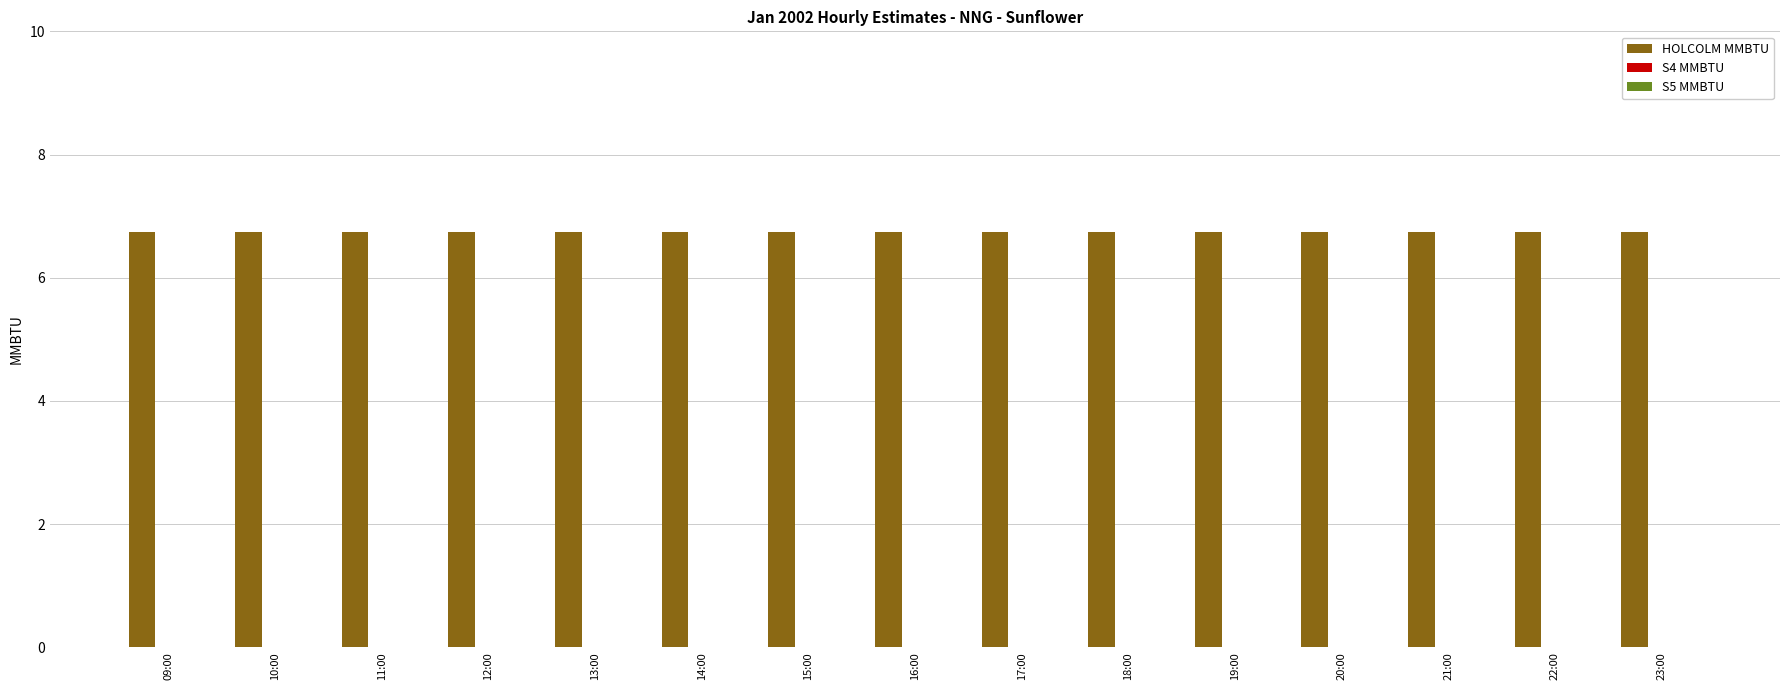

True or false: S4 MMBTU has a value of 0.0 at 21:00.

True